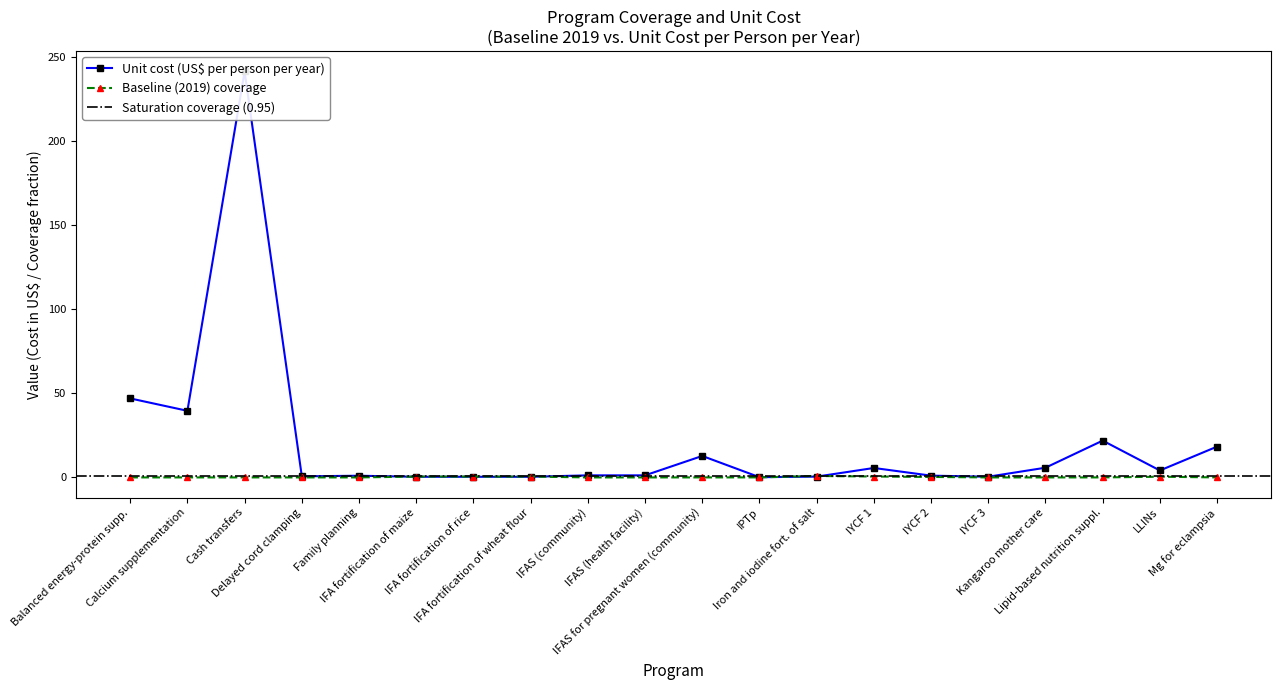

Is this an area chart (filled region under the line)?

No